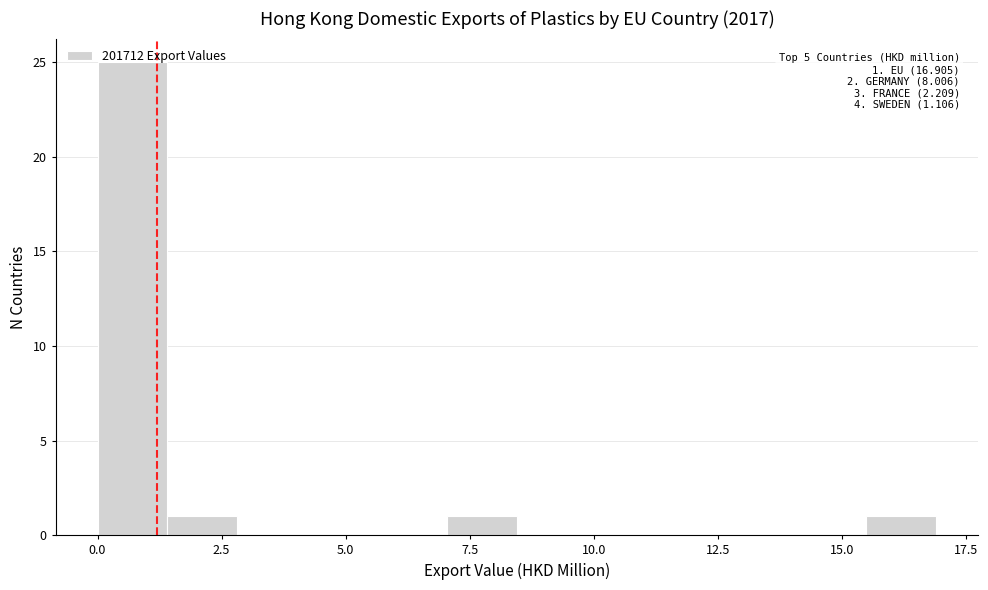

Read against the x-axis, roughly where is the centre of the tallest bar?

0.5